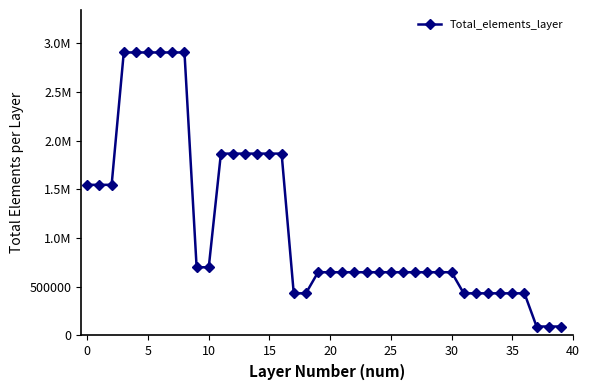

Reading left to right, list all the values displayed in this chart.

1545870	1545870	1545870	2904000	2904000	2904000	2904000	2904000	2904000	699840	699840	1866240	1866240	1866240	1866240	1866240	1866240	432640	432640	648960	648960	648960	648960	648960	648960	648960	648960	648960	648960	648960	648960	432640	432640	432640	432640	432640	432640	92160	92160	92160